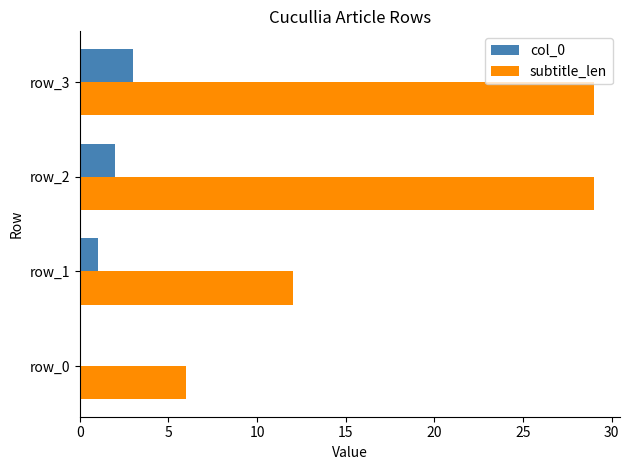

How many subtitle_len values are between 12 and 29?

3